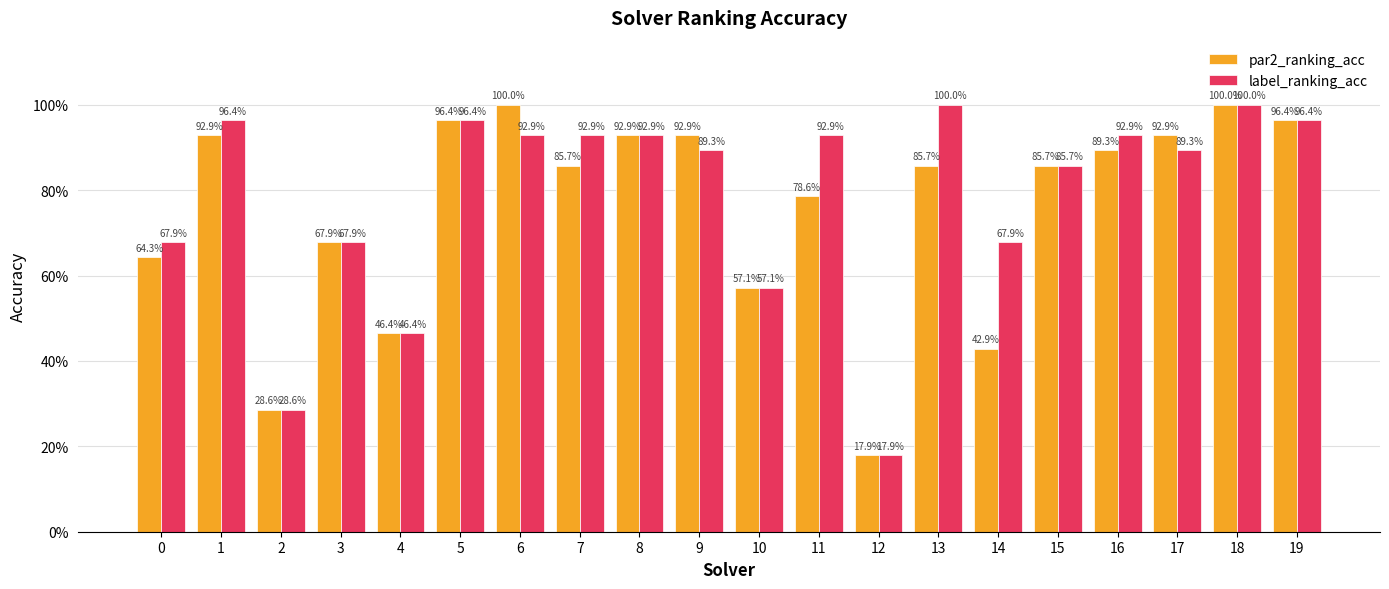

What are all the series names shown in the legend?

par2_ranking_acc, label_ranking_acc